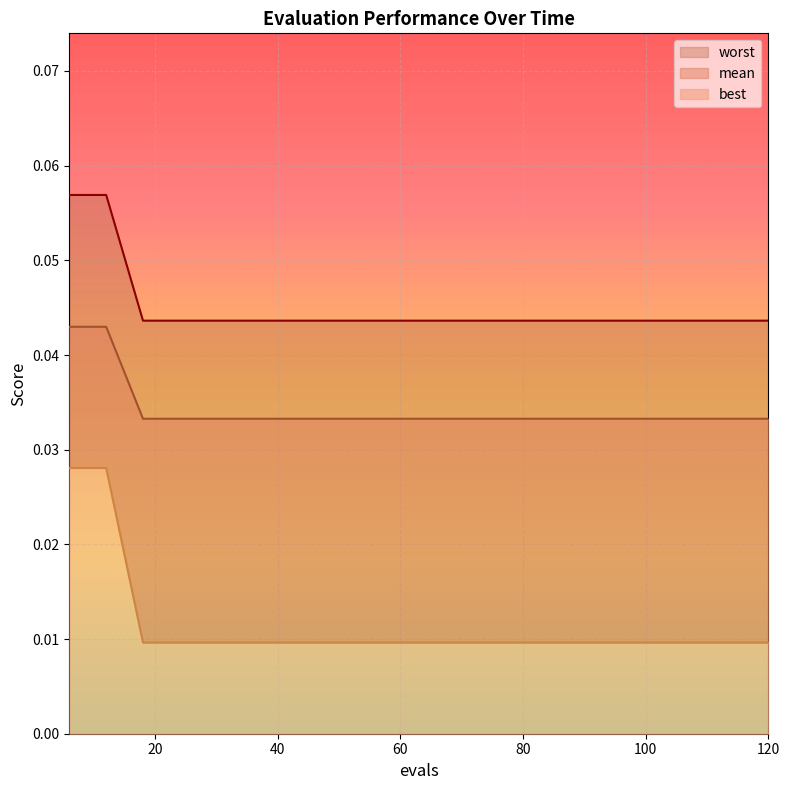

At which label does best reach its minimum?

18